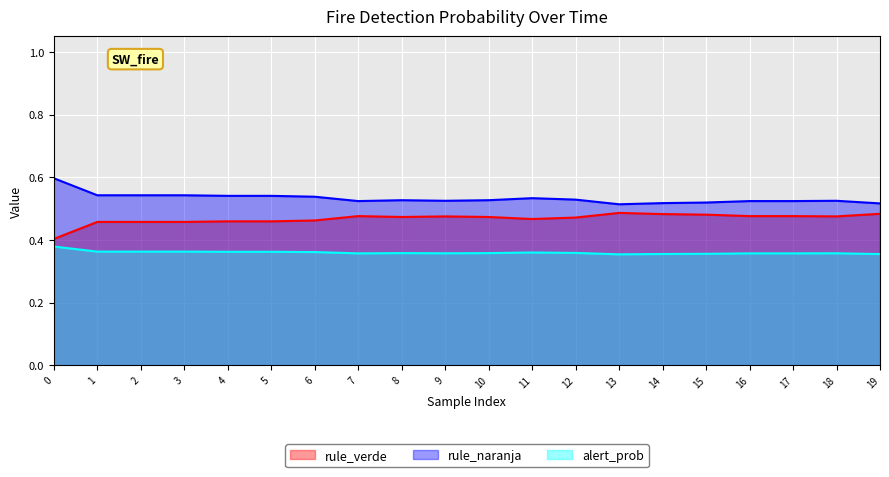

How many interior local peaks does the rule_verde series have?

3